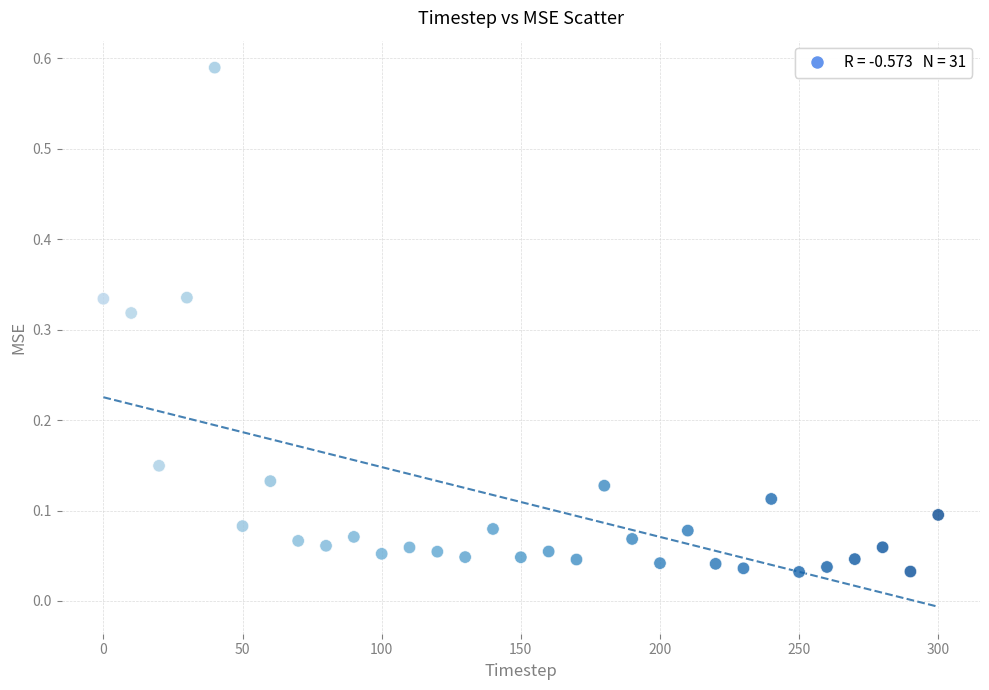

What is the range of X values (max minus min)?

300.0